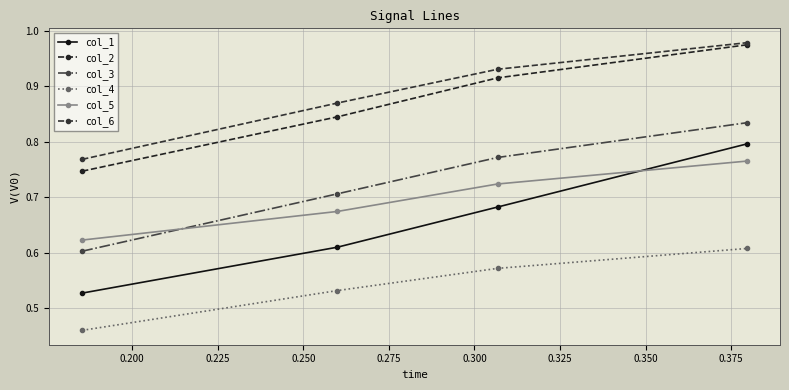

Which series has the largest range (max minus min)?

col_1